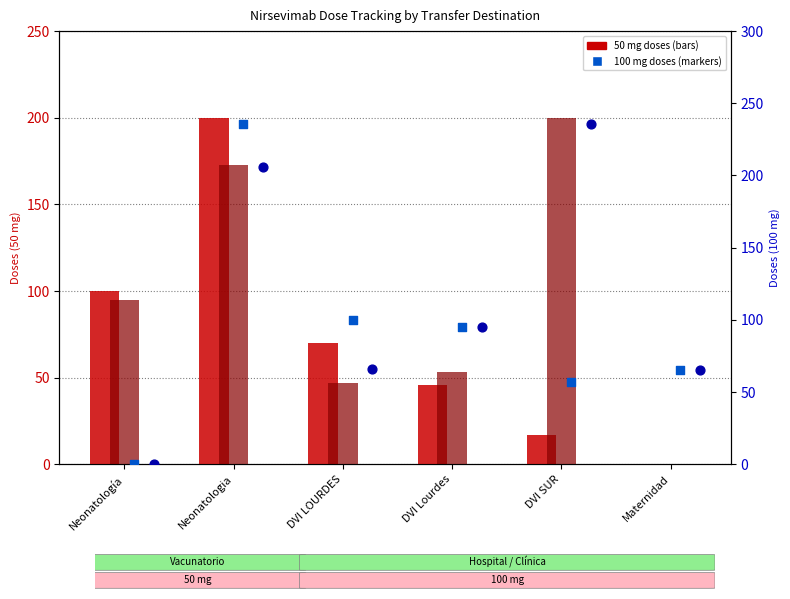

Is the value of Dosis final 50 mg at DVI SUR greater than the value of Dosis final 100 mg at DVI LOURDES?

Yes